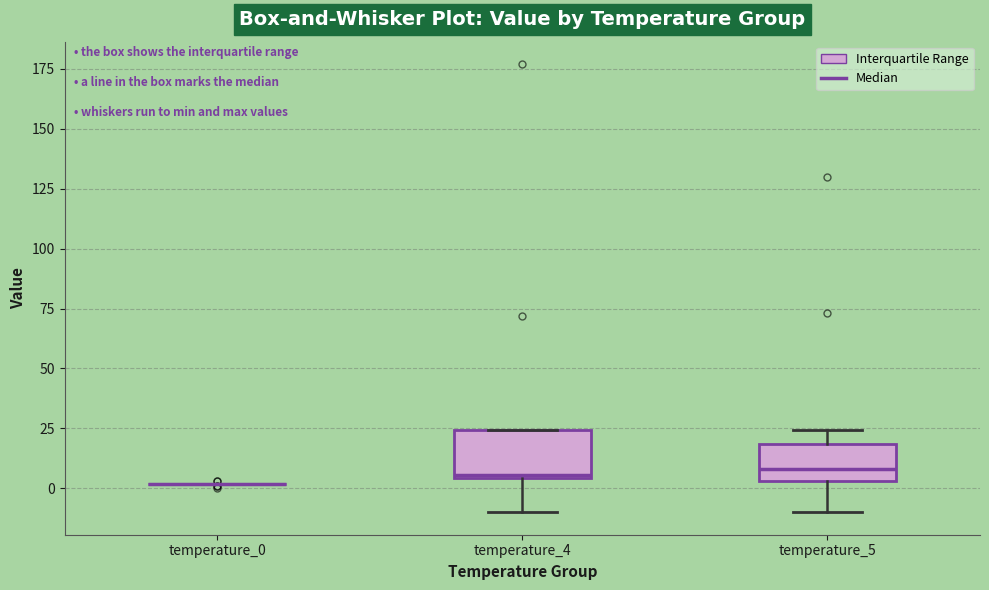

Where is the lower edge of the box for temperature_4 on the y-axis? The values are not printed on the chart, so give them approximately, as read against the axis.

5